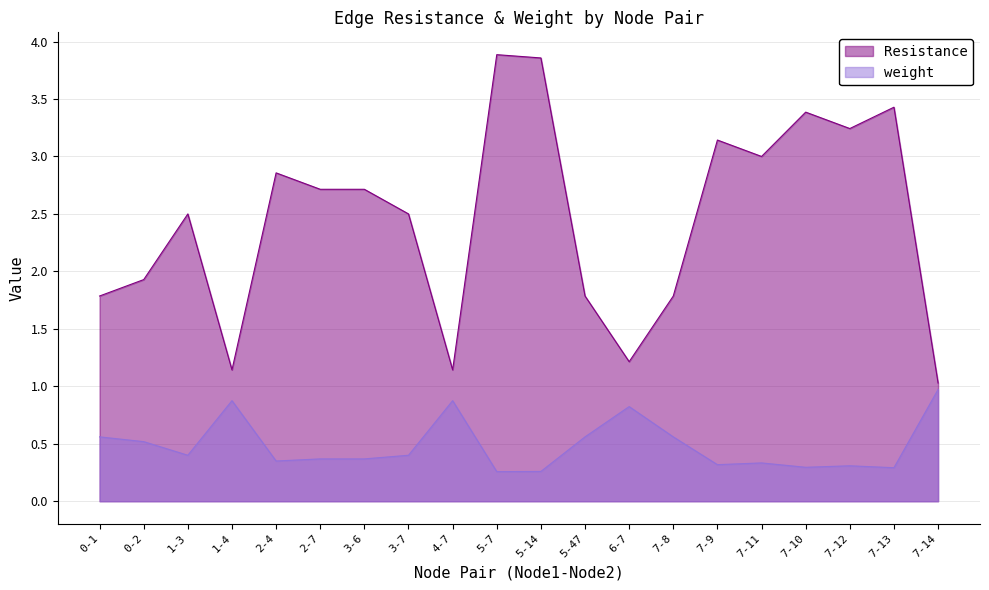

Where is the first local minimum for weight?

1-3